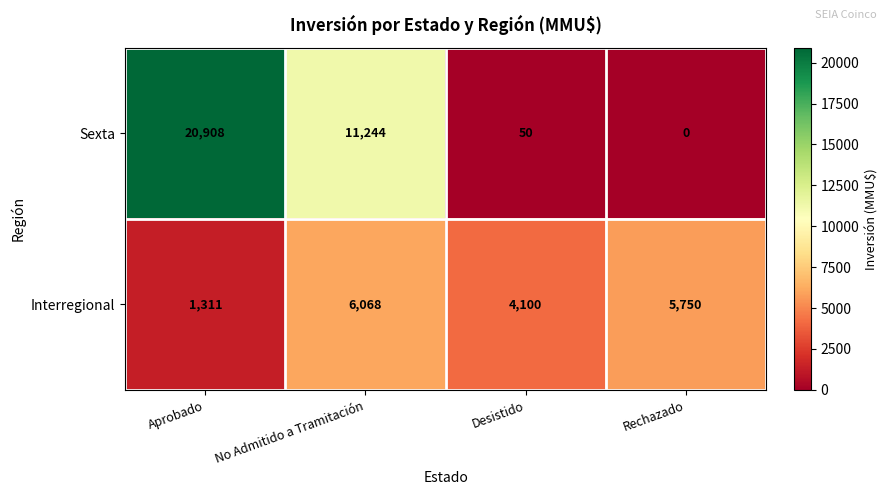

List the series in order of their peak value, highest first.

Sexta, Interregional